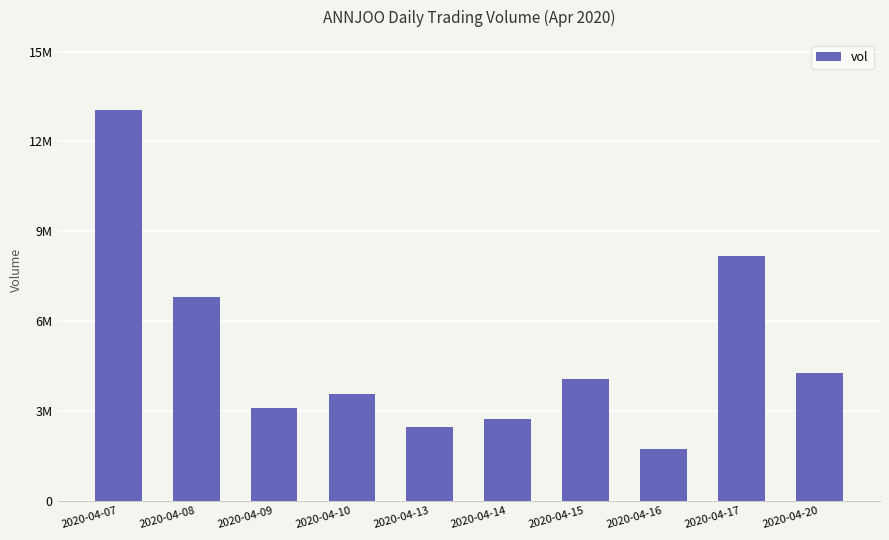

Rank the categories by value from lowest to highest.

2020-04-16, 2020-04-13, 2020-04-14, 2020-04-09, 2020-04-10, 2020-04-15, 2020-04-20, 2020-04-08, 2020-04-17, 2020-04-07